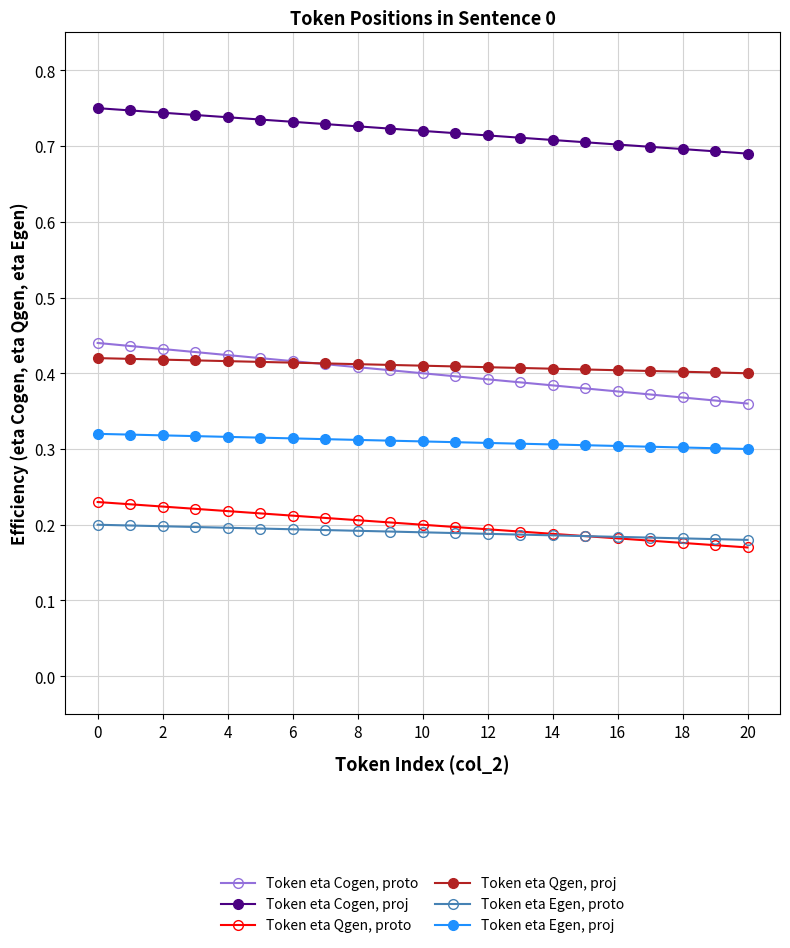

Which series has the widest spread of values?

Token eta Cogen, proto